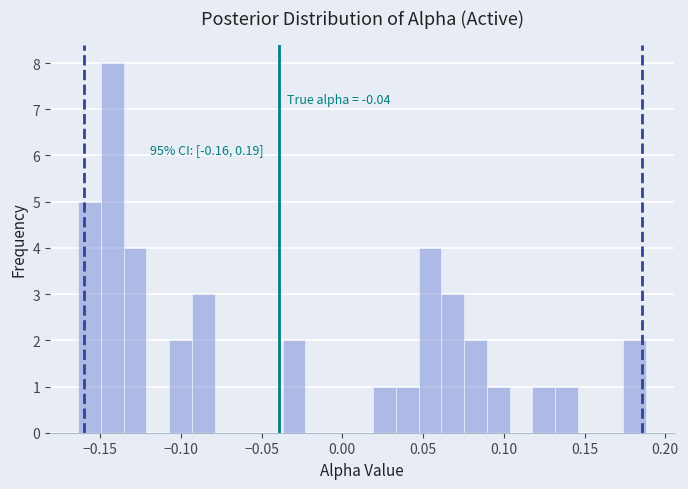

Around what value on the x-axis is the tallest bar? Give the approximate position of its centre, as read against the axis.

-0.140